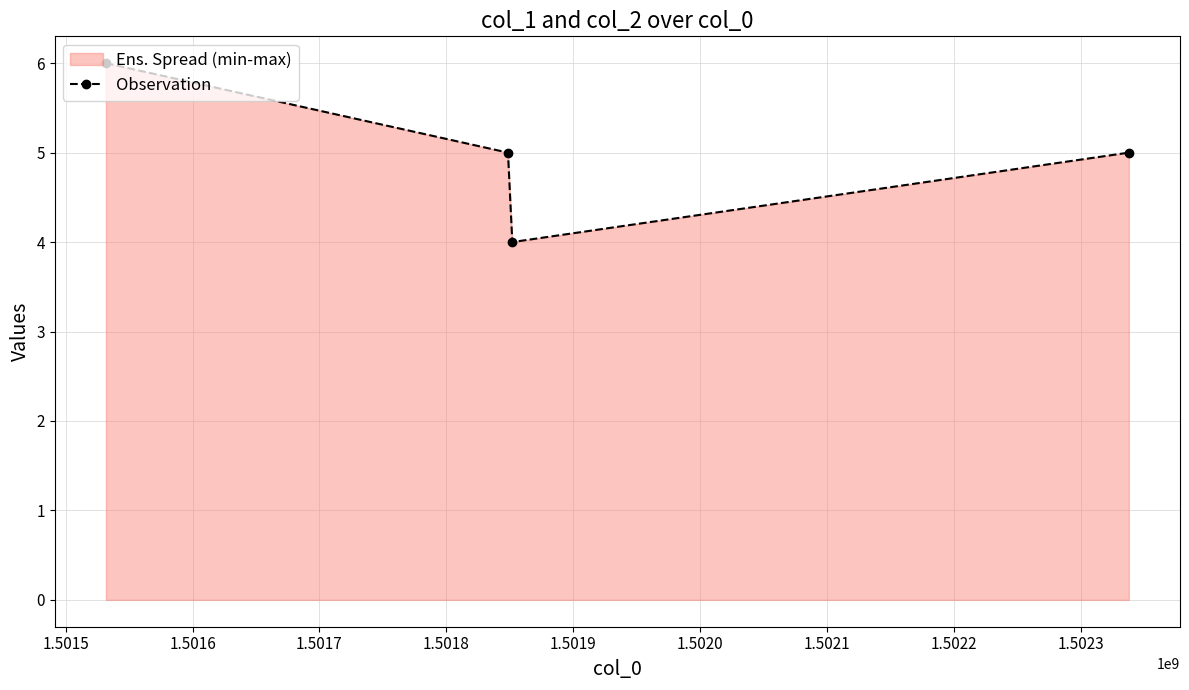

What is the value of the 4th point from the left?

5